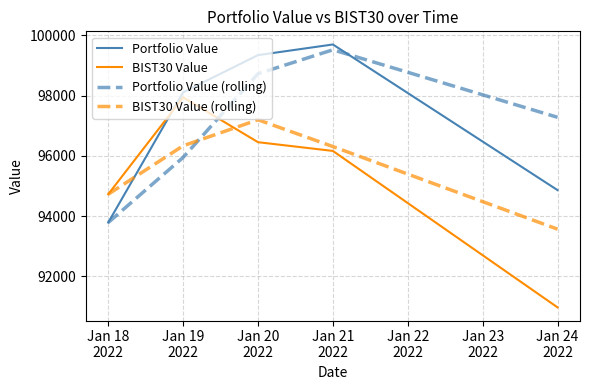

How many times do BIST30 Value and Portfolio Value (rolling) cross each other?

1